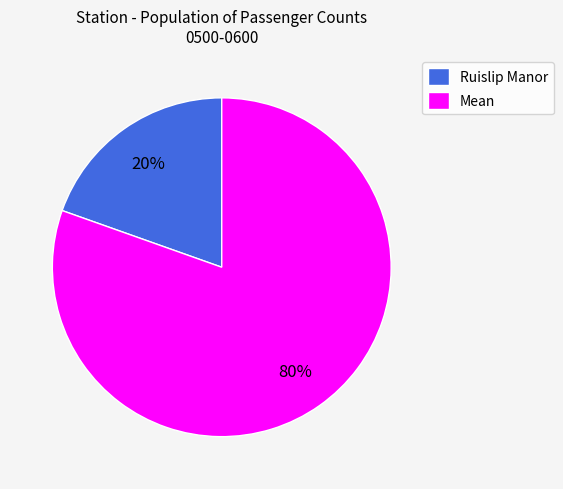

Does Mean represent more than half of the total?

Yes